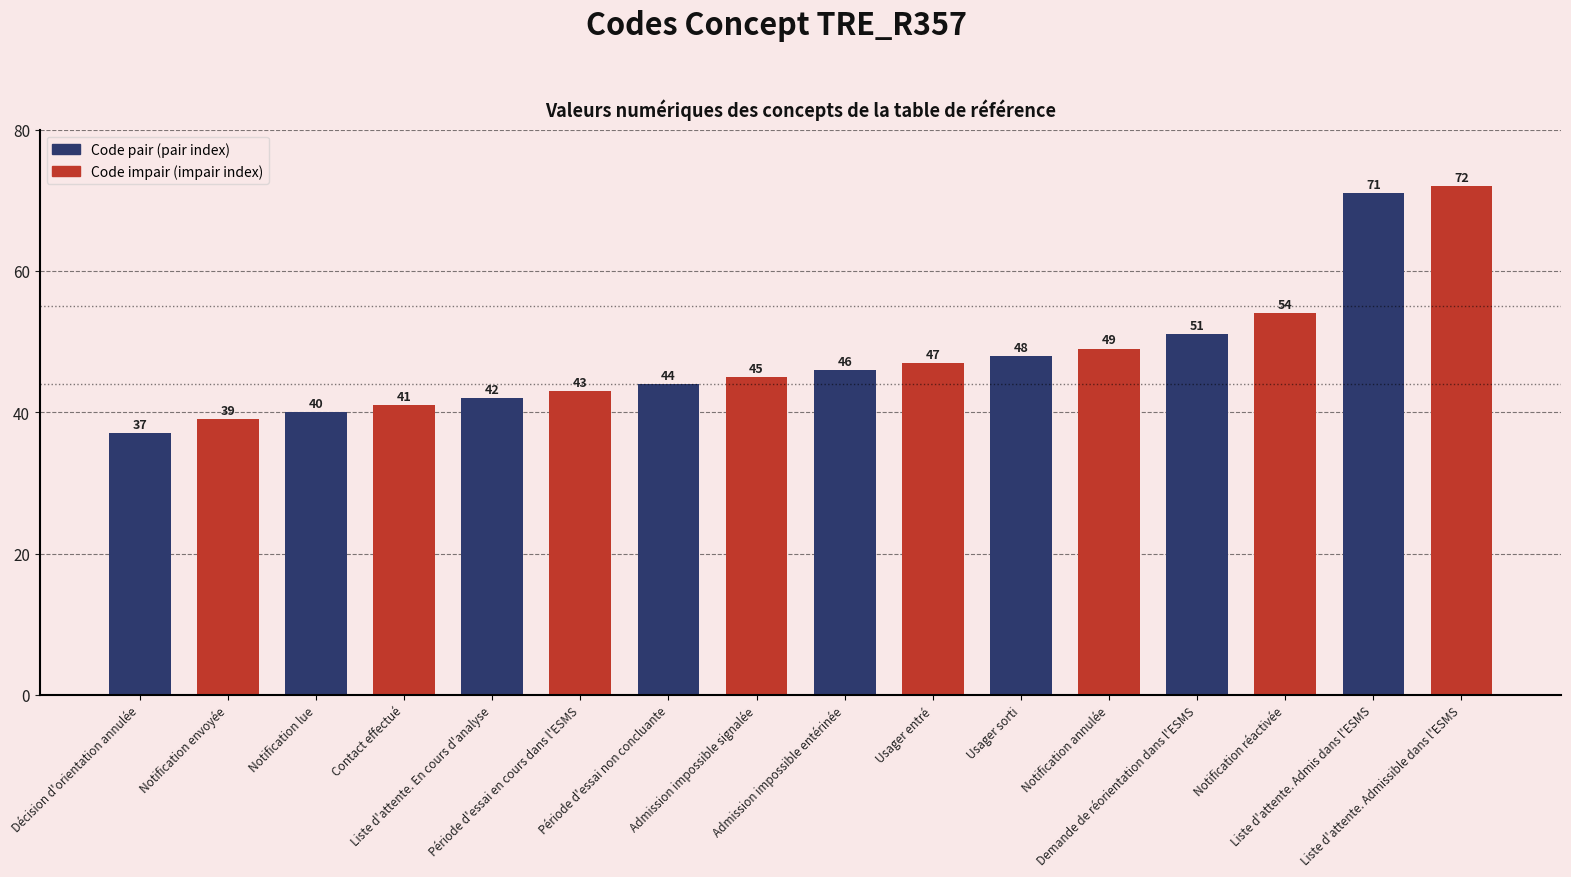

What is the difference between the maximum and minimum values?

35